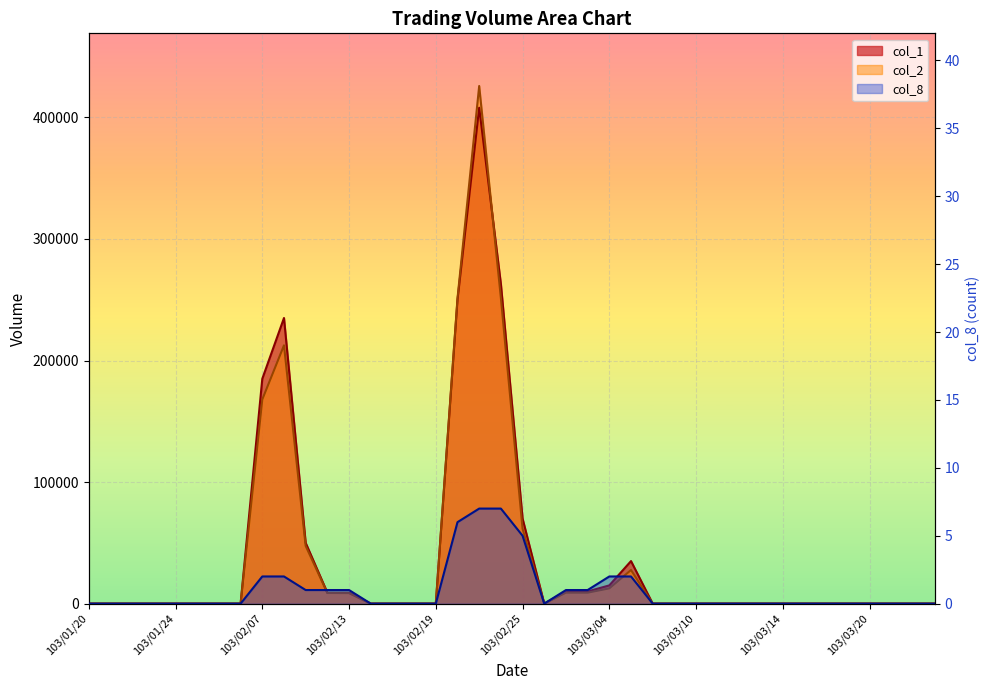

Reading left to right, list all the values displayed in this chart.

col_1: 0	0	0	0	0	0	0	0	185000	235000	50000	9000	9000	0	0	0	0	250000	408000	263000	70000	0	10000	10000	15000	35000	0	0	0	0	0	0	0	0	0	0	0	0	0	0
col_2: 0	0	0	0	0	0	0	0	167960	212500	47500	8730	8640	0	0	0	0	251200	425880	251580	61600	0	9000	9000	12550	27650	0	0	0	0	0	0	0	0	0	0	0	0	0	0
col_8: 0	0	0	0	0	0	0	0	2	2	1	1	1	0	0	0	0	6	7	7	5	0	1	1	2	2	0	0	0	0	0	0	0	0	0	0	0	0	0	0